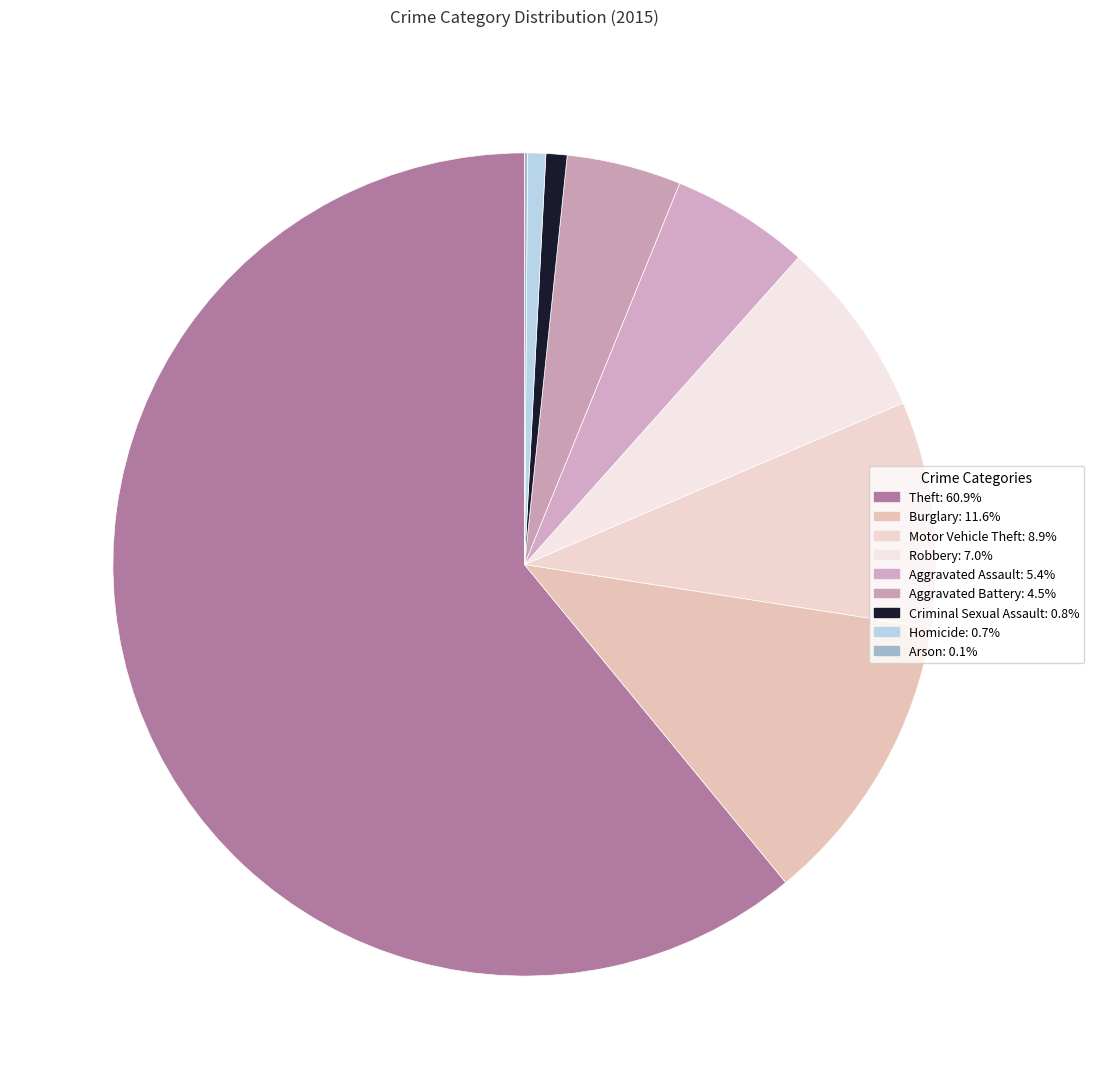

To the nearest percent, what portion does Burglary represent?

12%